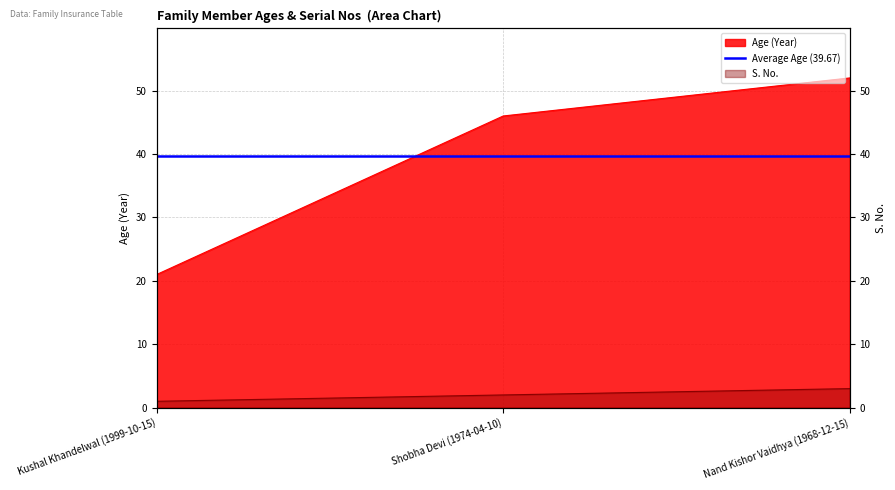

Which series has the largest total across all categories?

Age (Year)